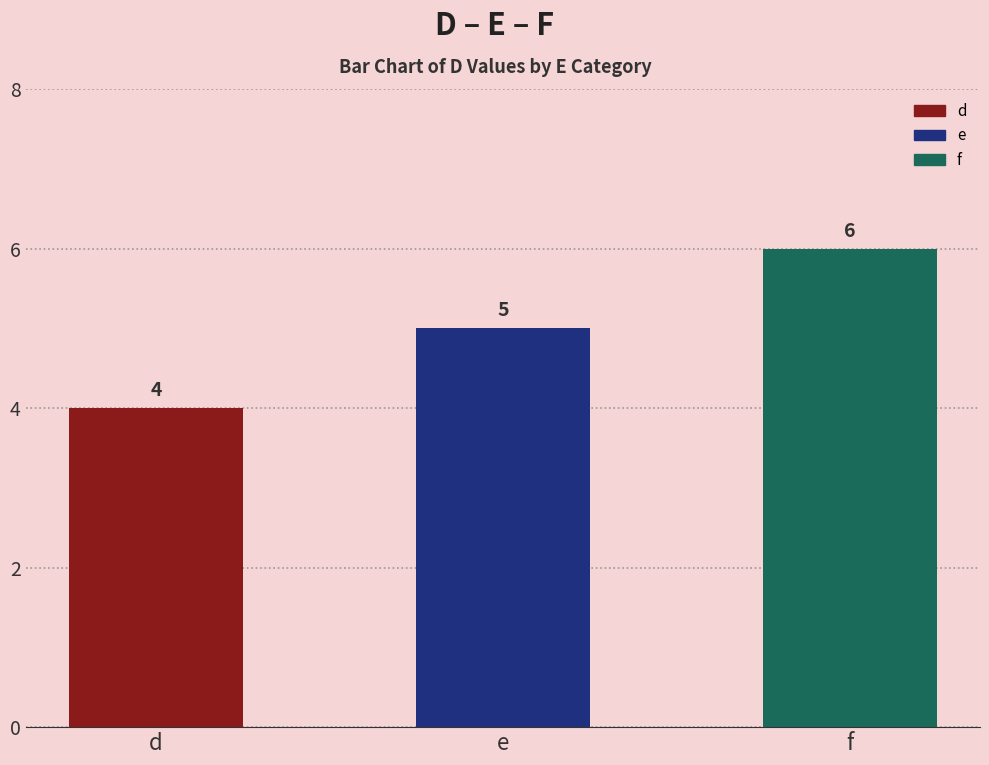

True or false: the data shows 7 at e.

False